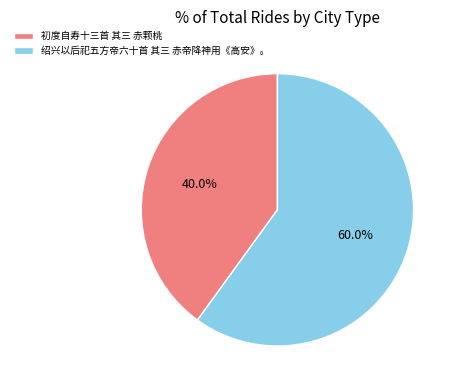

Count the number of slices in the pie.

2